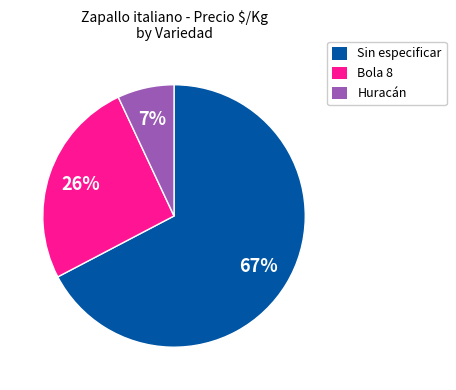

To the nearest percent, what percentage of the pie is Huracán?

7%